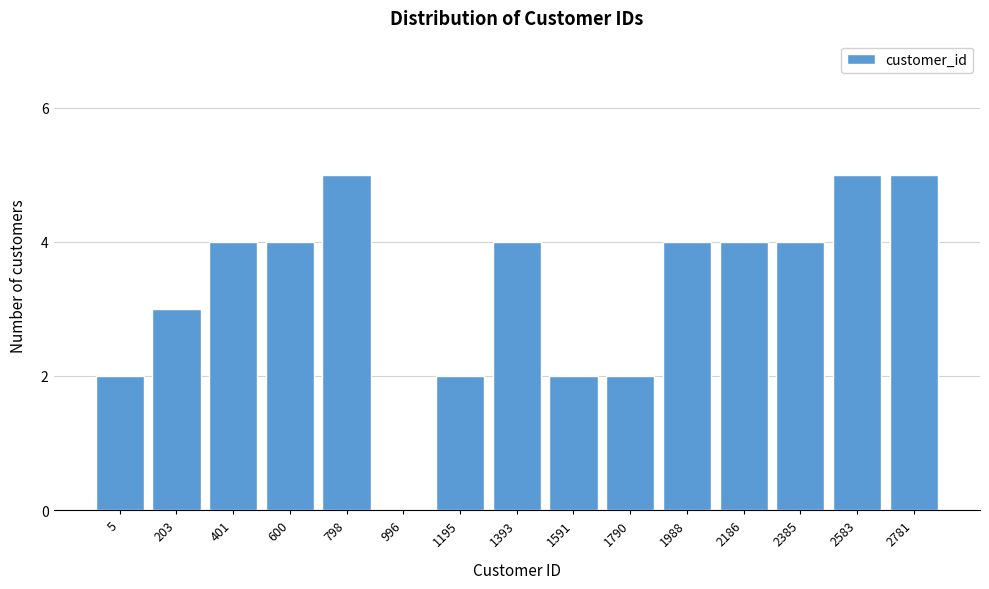

Reading left to right, transcribe all the data shown in this chart.

5=2	203=3	401=4	600=4	798=5	996=0	1195=2	1393=4	1591=2	1790=2	1988=4	2186=4	2385=4	2583=5	2781=5